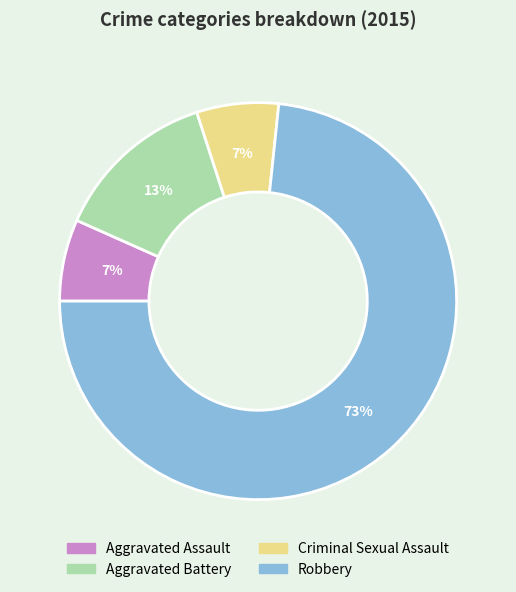

Which slice is the largest?

Robbery